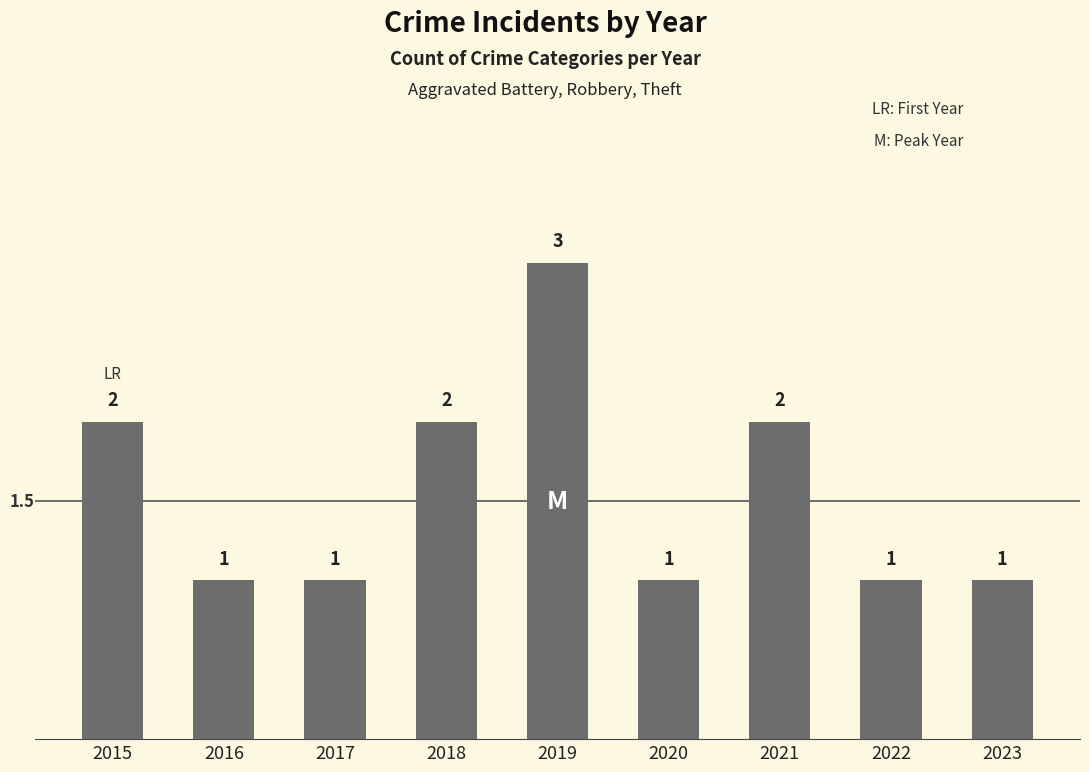

What is the difference between the maximum and minimum values?

2